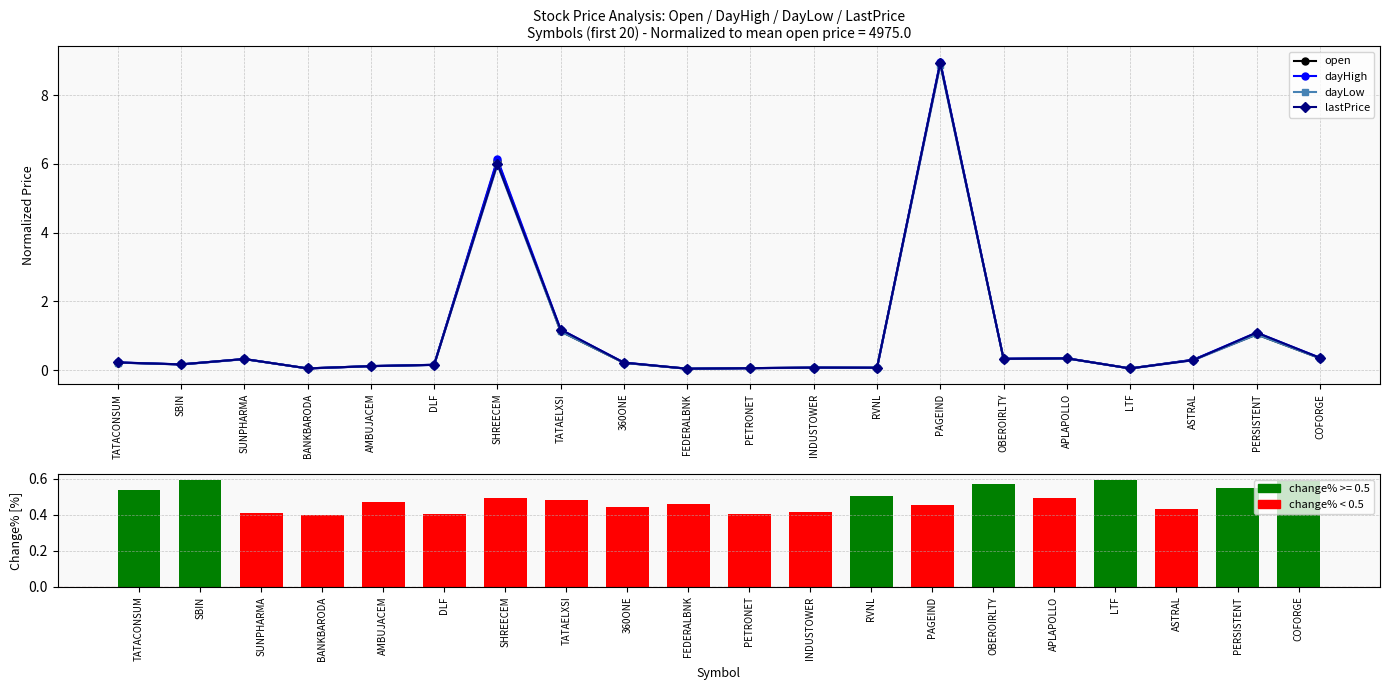

What is the label of the 17th bar from the left?

LTF